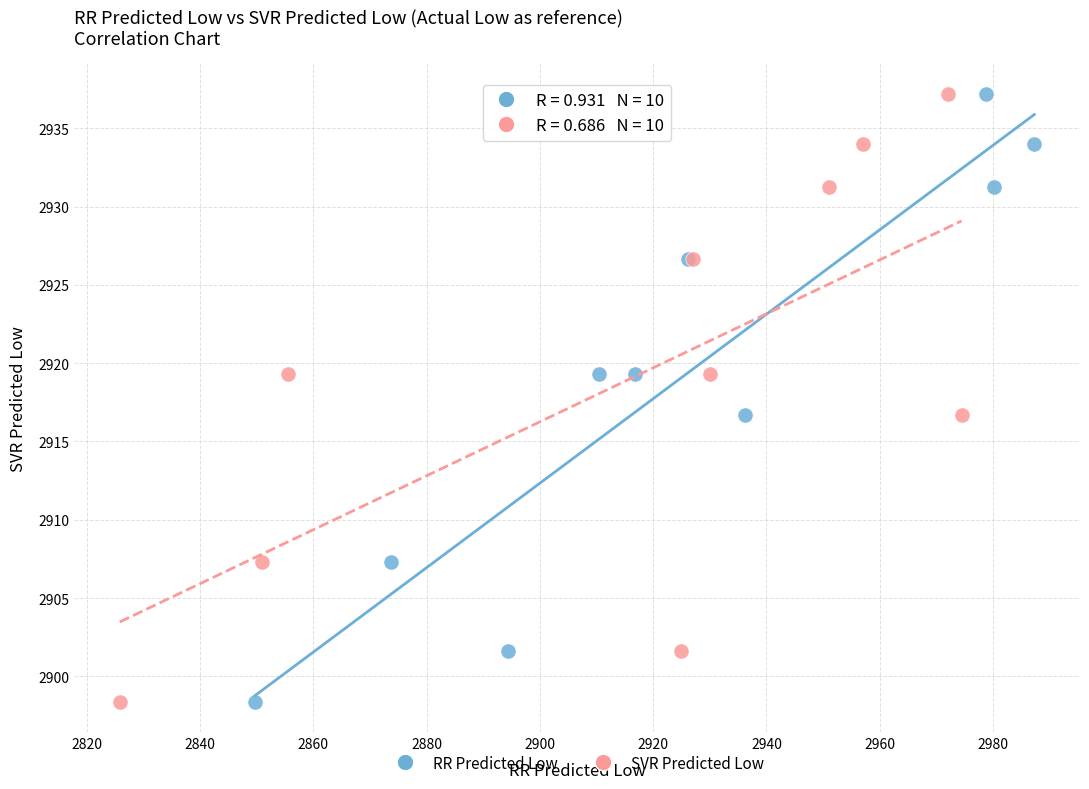

What are all the series names shown in the legend?

RR Predicted Low, SVR Predicted Low